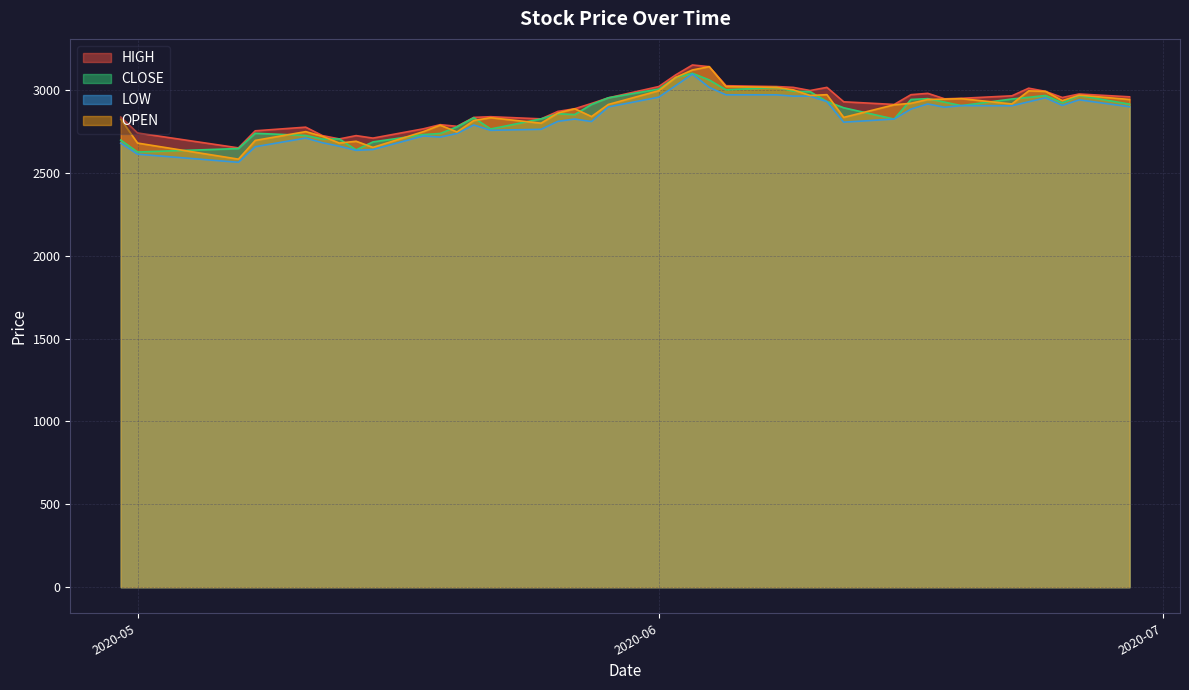

Rank the series by their maximum value, from lowest to highest.

LOW, CLOSE, OPEN, HIGH